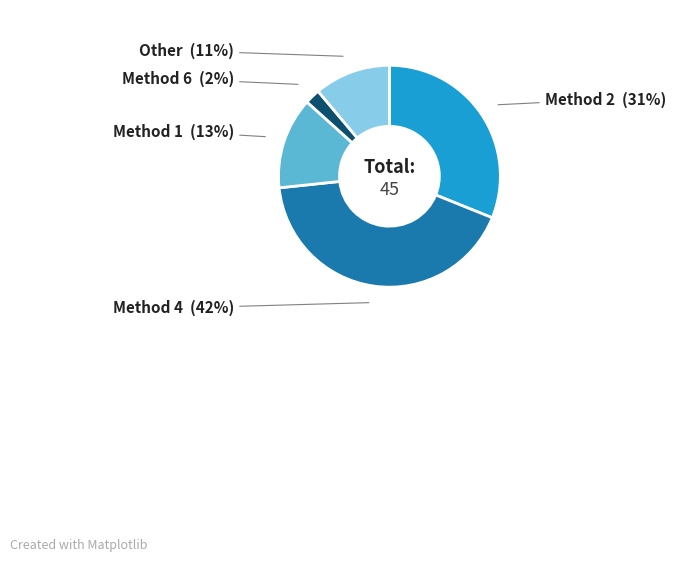

To the nearest percent, what is the average slice percentage?

20%